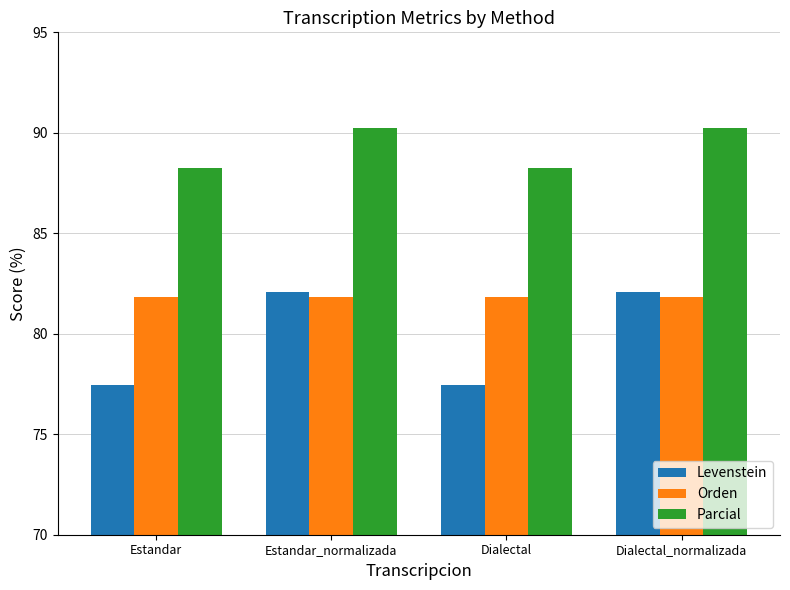

What is the spread (max minus min) of values at Estandar_normalizada?

8.4